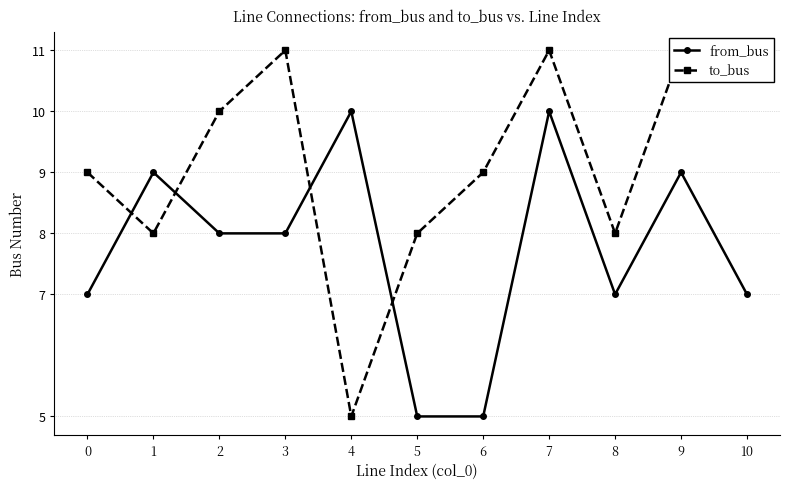

Which series has the largest total across all categories?

to_bus